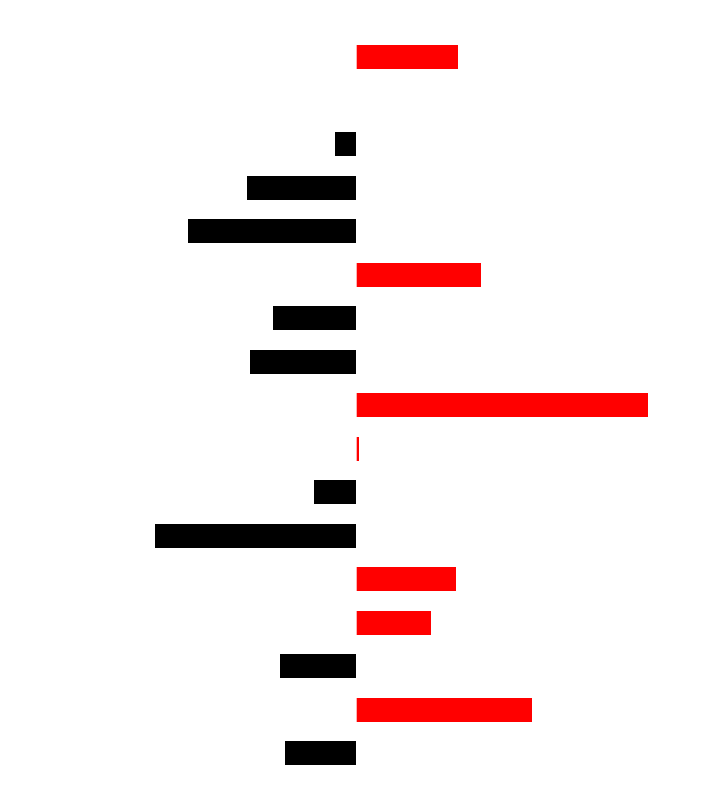

The Below Mean series shows -1.7 at 15. True or false?

False